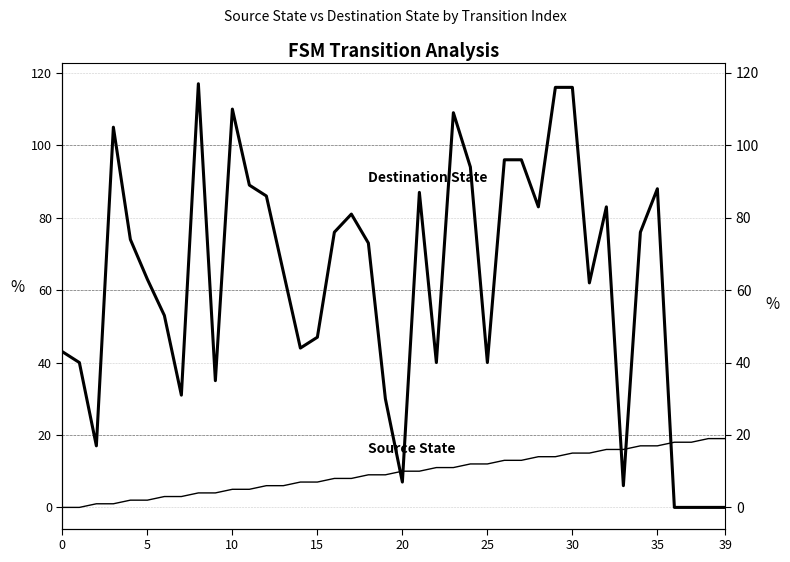

What is the label of the 29th point from the left?

28